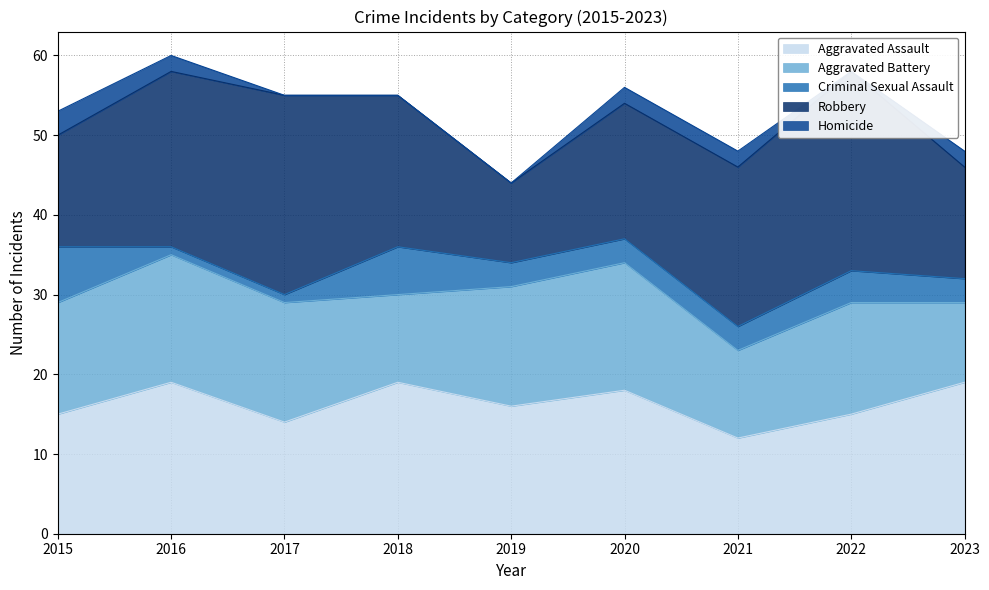

Is it true that Homicide equals 3 at 2020?

False